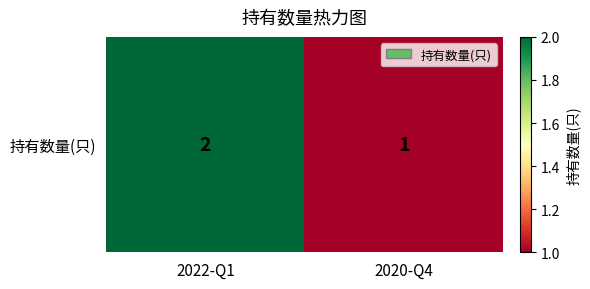

What is the difference between the values at 2020-Q4 and 2022-Q1?

1